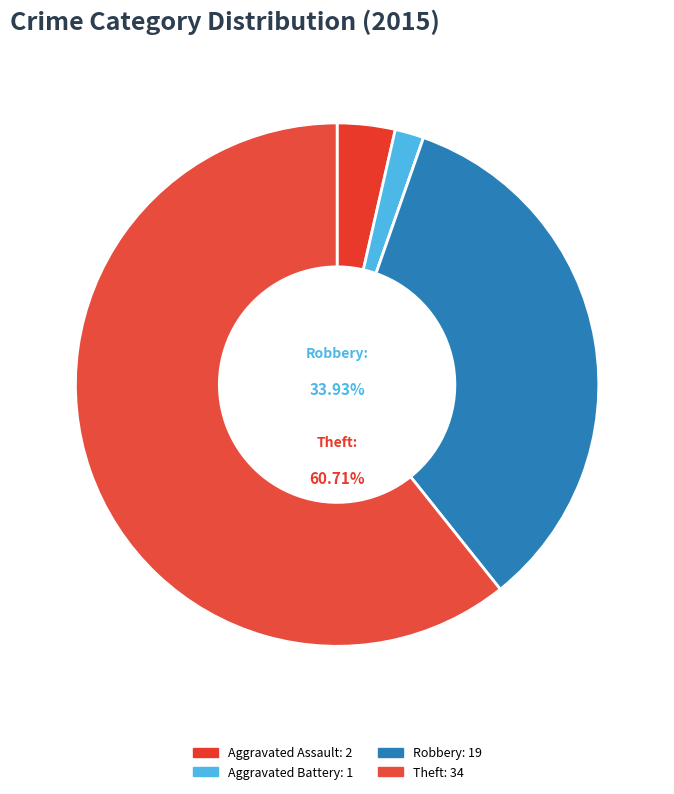

What portion of the pie excludes Robbery?

66.1%